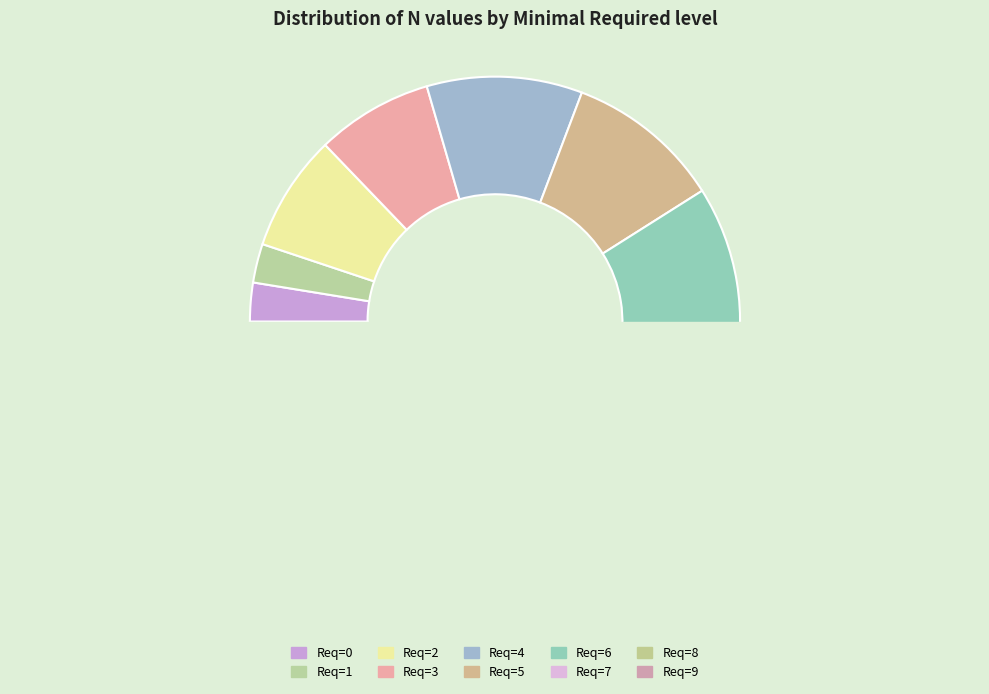

Does any single category account for the majority?

No